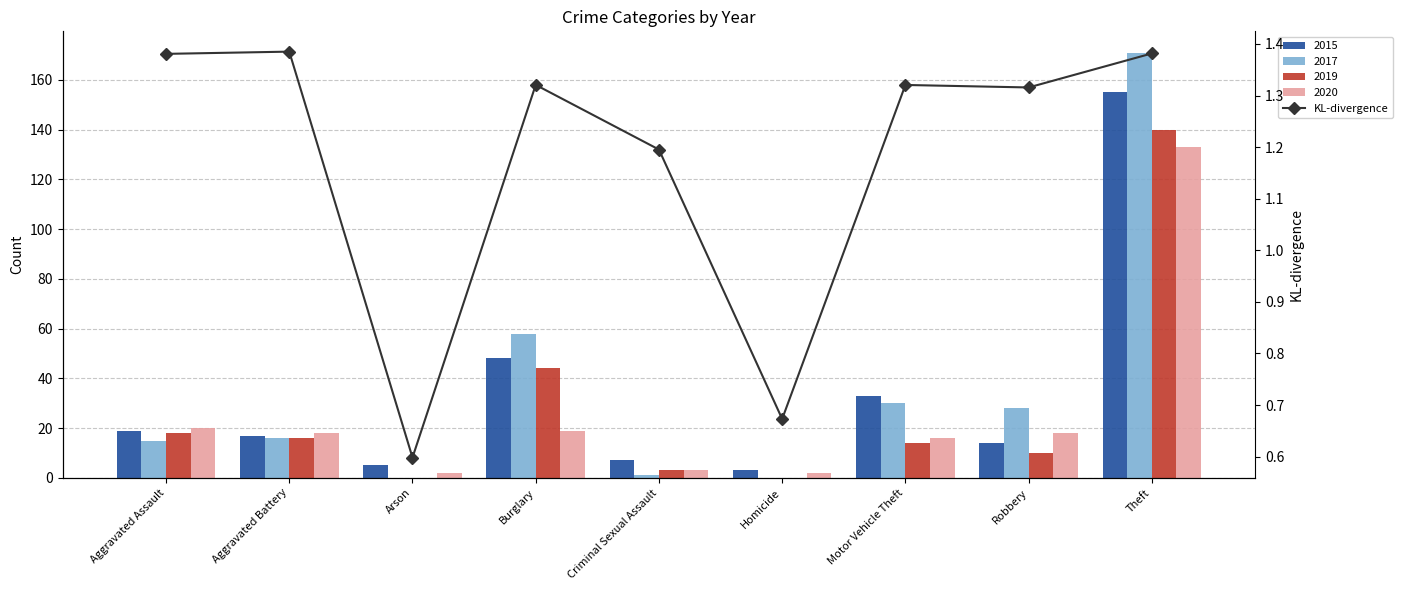

True or false: the data shows 0.3 at Motor Vehicle Theft.

False